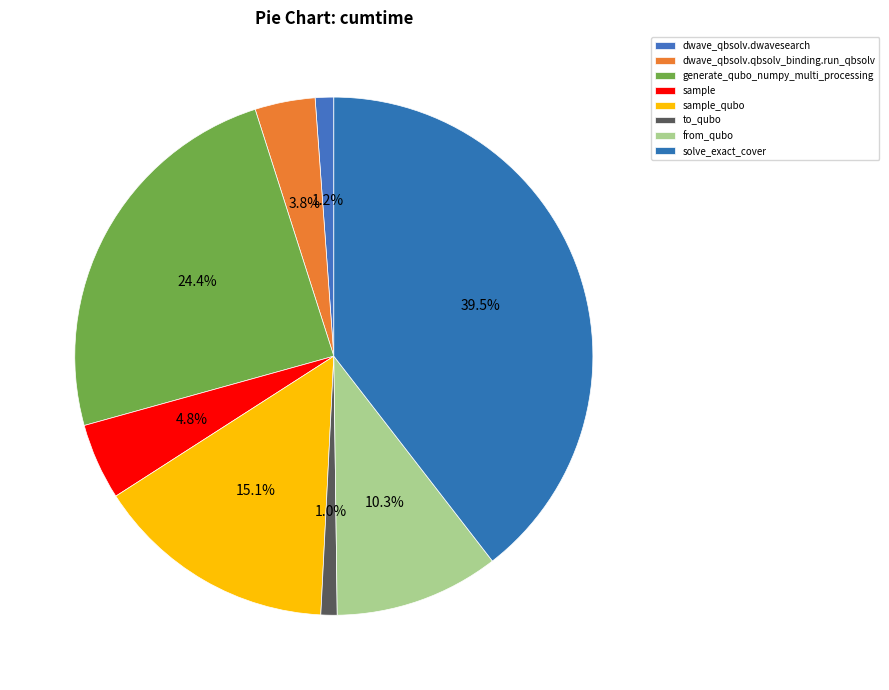

How many slices are in this pie chart?

8